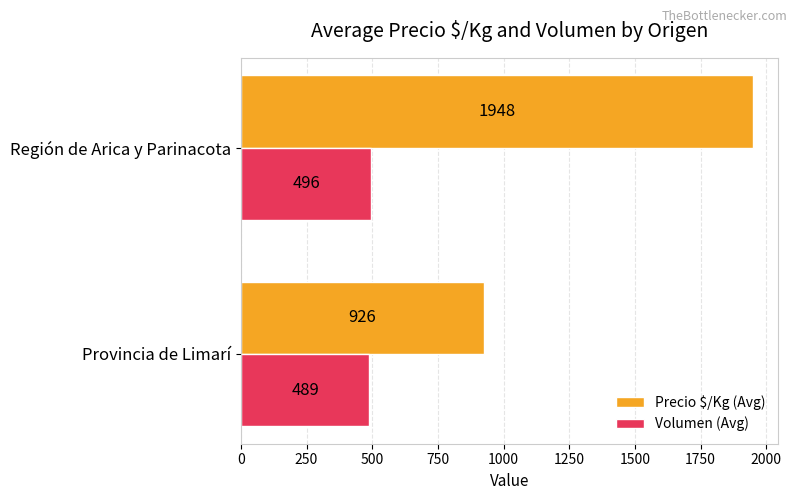

What value does the Volumen (Avg) series have at Provincia de Limarí?

489